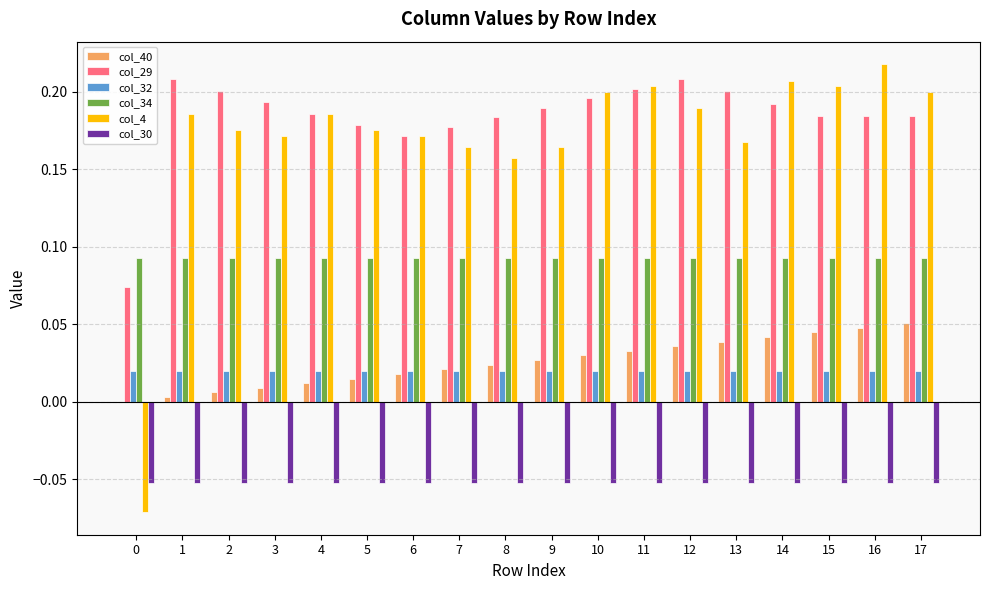

Which category has the highest value in the col_4 series?

16